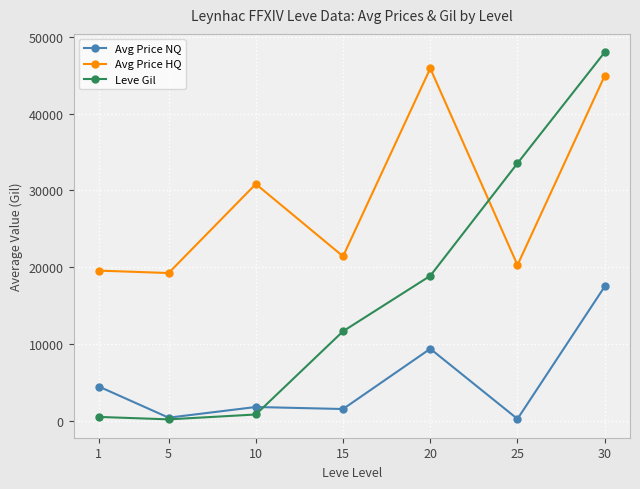

What is the difference between the second highest and minimum values in the Avg Price HQ series?

25680.0